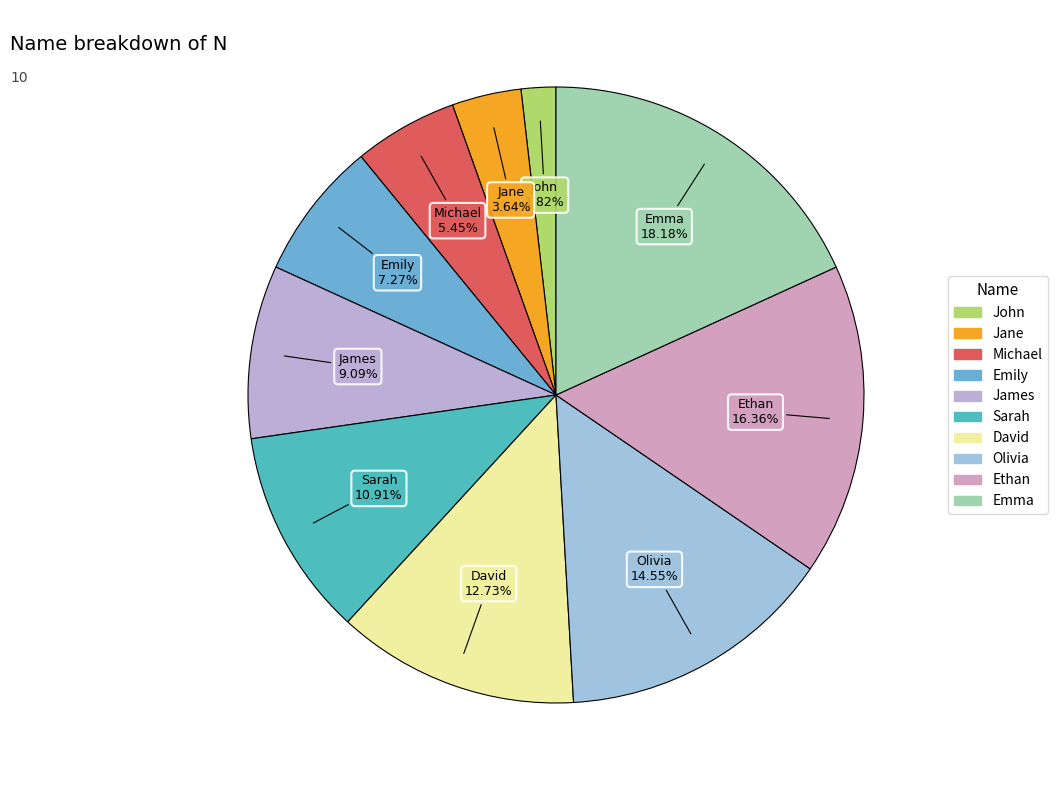

To the nearest percent, what portion does Sarah represent?

11%